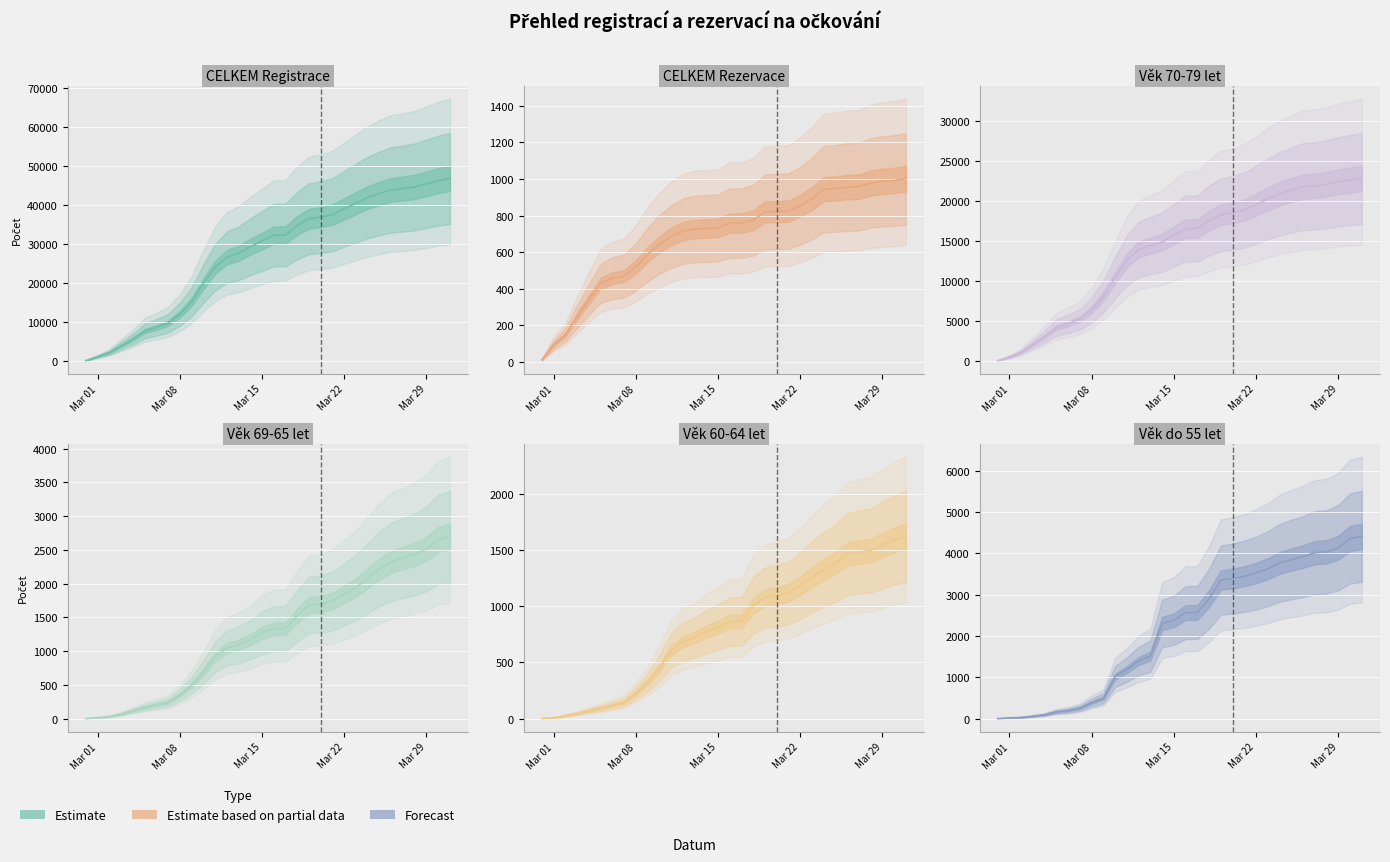

Where is CELKEM Rezervace nearest to the value 506?

Mar 08